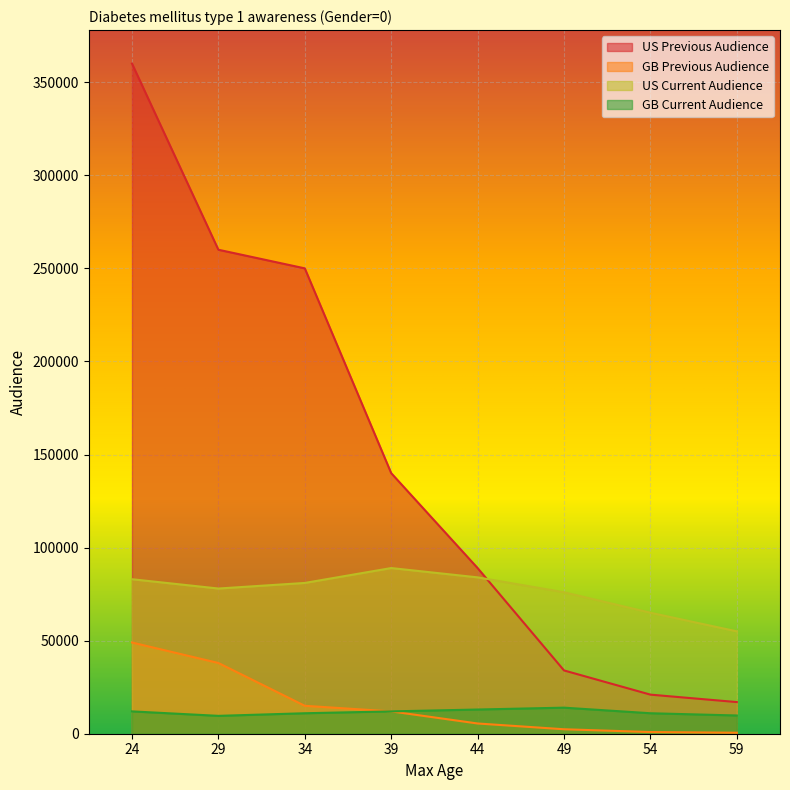

What is the minimum value shown in the chart?

530